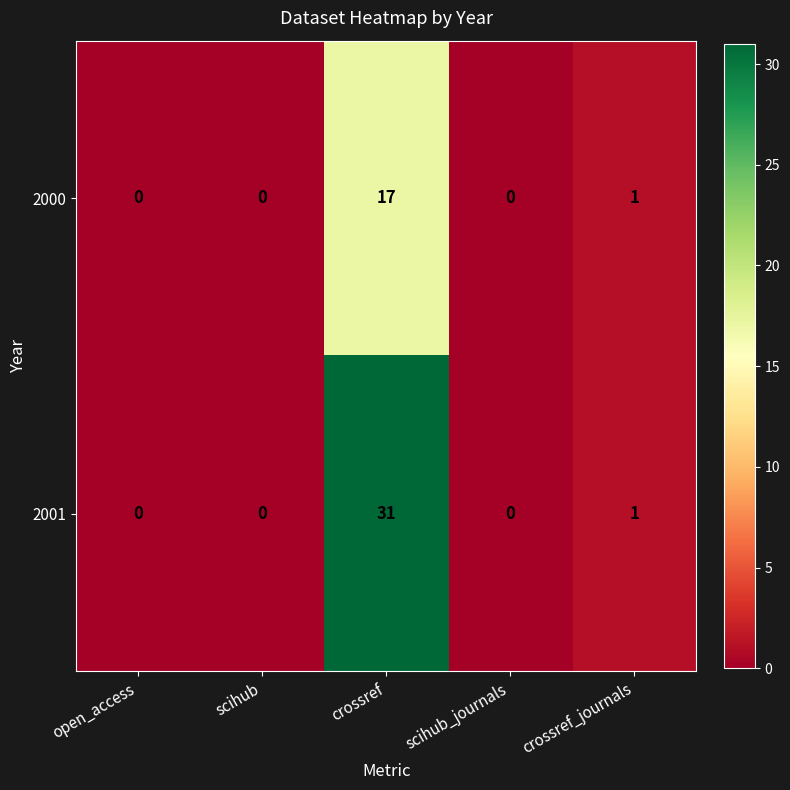

Reading right to left, extract all data points from this chart.

2000: 1	0	17	0	0
2001: 1	0	31	0	0